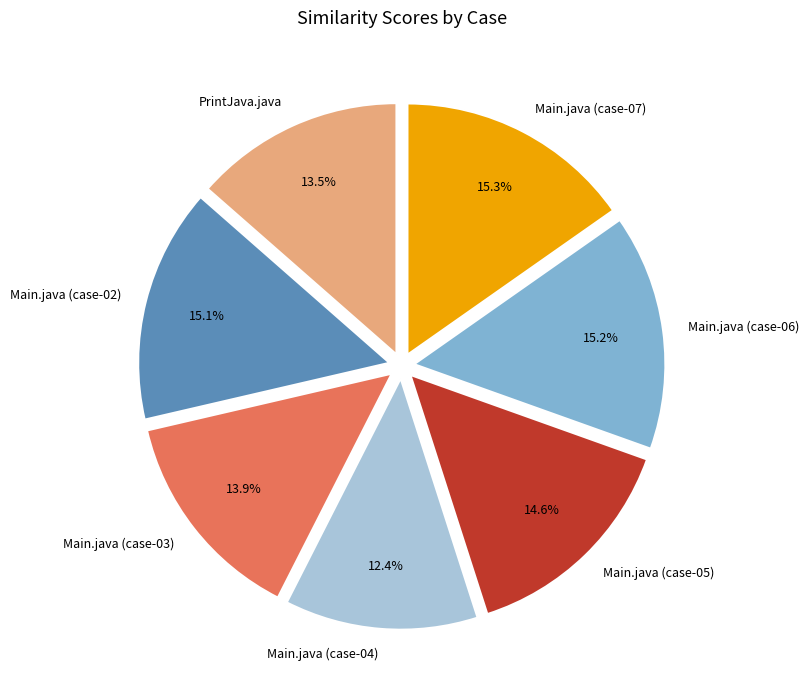

Is it true that Main.java (case-05) is 2% of the pie?

False